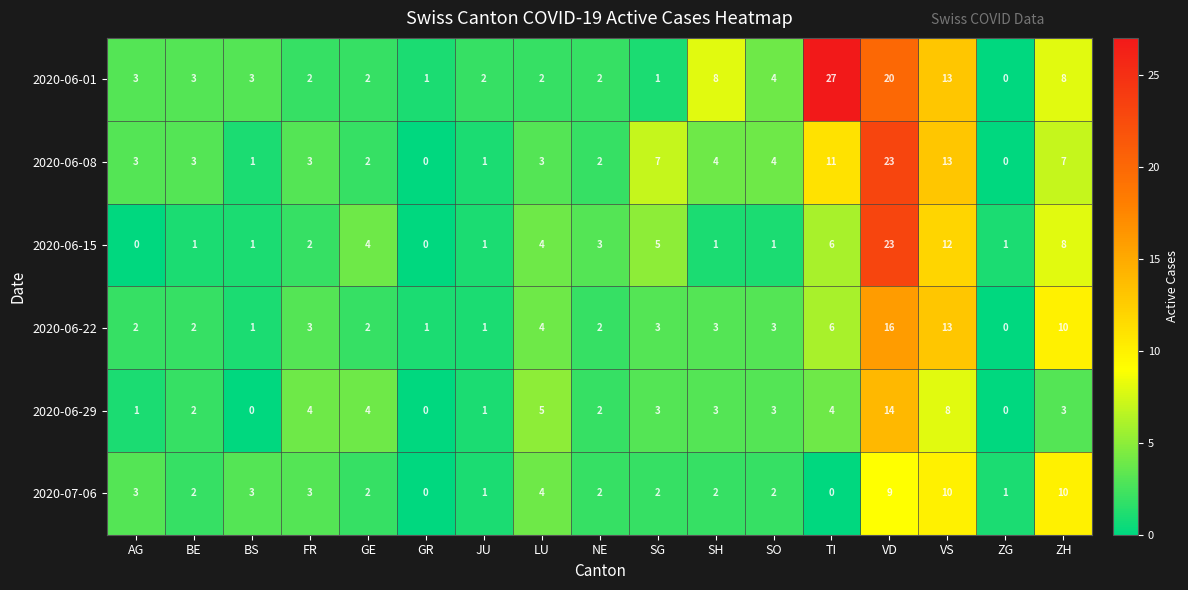

Which category has the highest value across all series?

TI